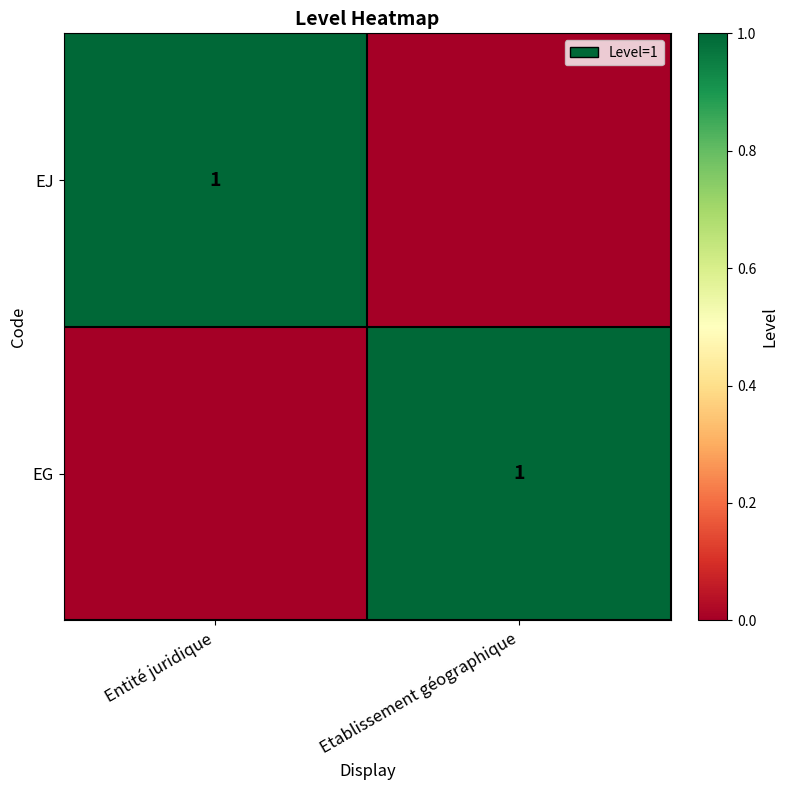

At which category is the sum across all series the highest?

Entité juridique